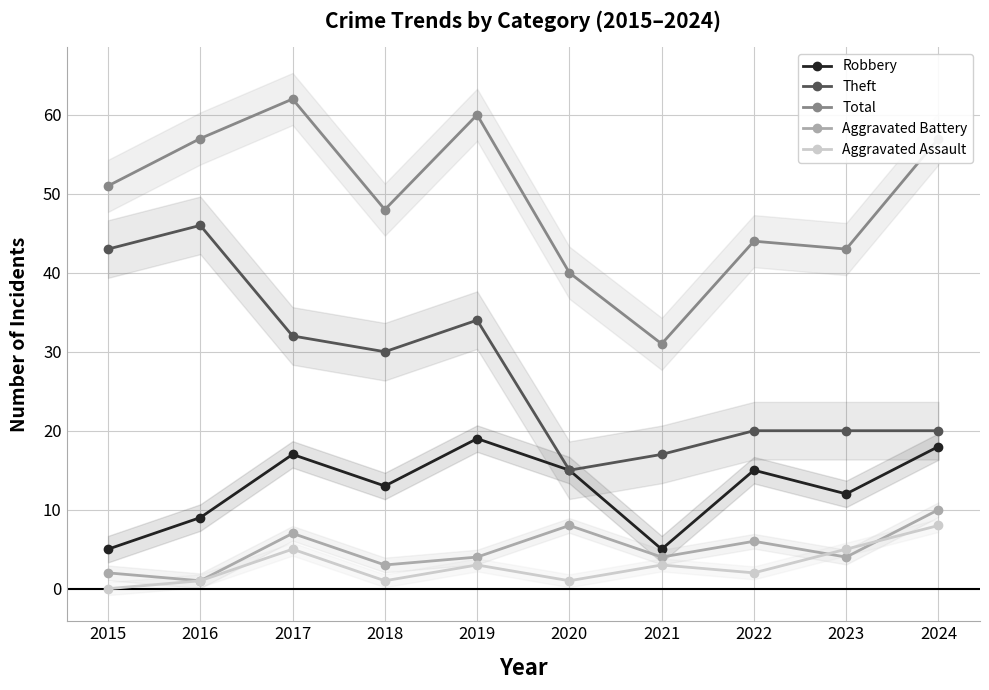

Reading left to right, extract all data points from this chart.

Robbery: 2015=5	2016=9	2017=17	2018=13	2019=19	2020=15	2021=5	2022=15	2023=12	2024=18
Theft: 2015=43	2016=46	2017=32	2018=30	2019=34	2020=15	2021=17	2022=20	2023=20	2024=20
Total: 2015=51	2016=57	2017=62	2018=48	2019=60	2020=40	2021=31	2022=44	2023=43	2024=57
Aggravated Battery: 2015=2	2016=1	2017=7	2018=3	2019=4	2020=8	2021=4	2022=6	2023=4	2024=10
Aggravated Assault: 2015=0	2016=1	2017=5	2018=1	2019=3	2020=1	2021=3	2022=2	2023=5	2024=8